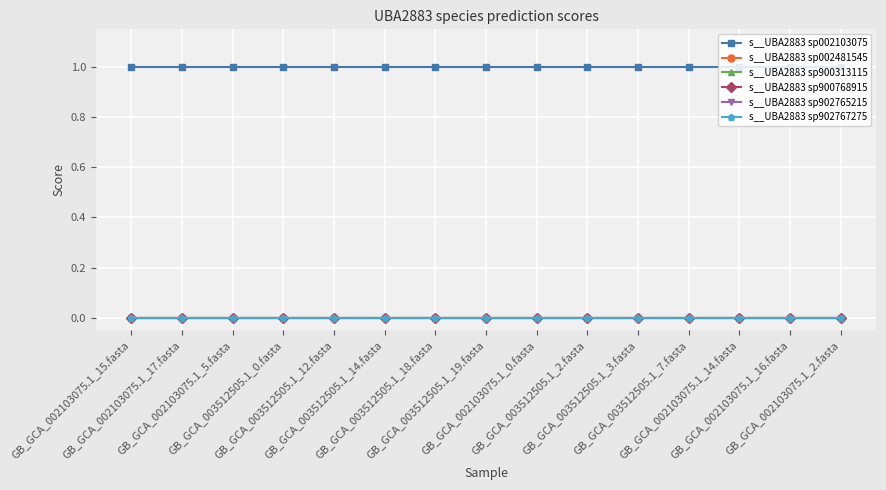

Between GB_GCA_002103075.1_14.fasta and GB_GCA_003512505.1_2.fasta, which is larger?

GB_GCA_002103075.1_14.fasta